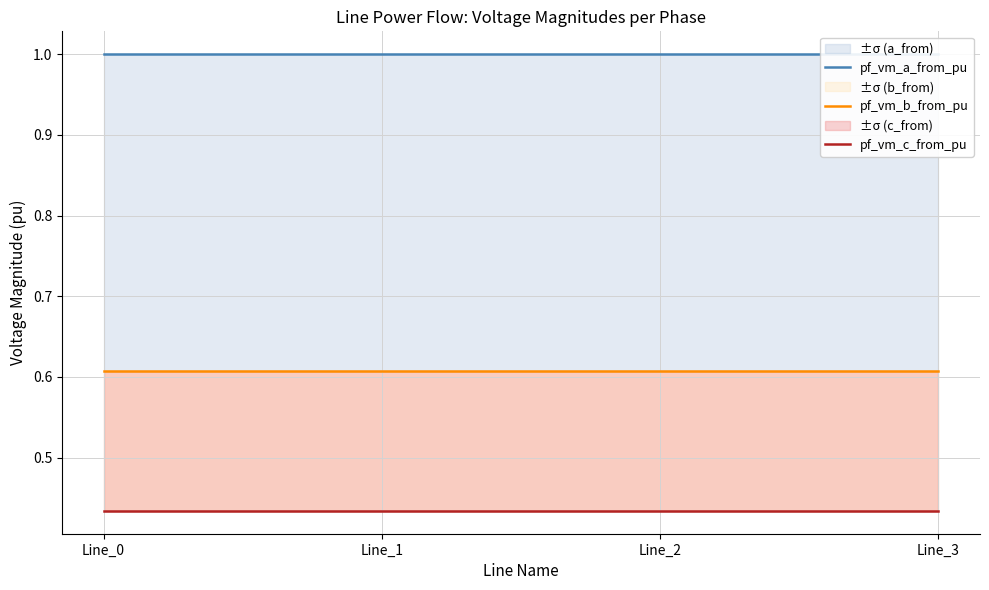

List the series in order of their overall mean, highest first.

pf_vm_a_from_pu, pf_vm_b_from_pu, pf_vm_c_from_pu